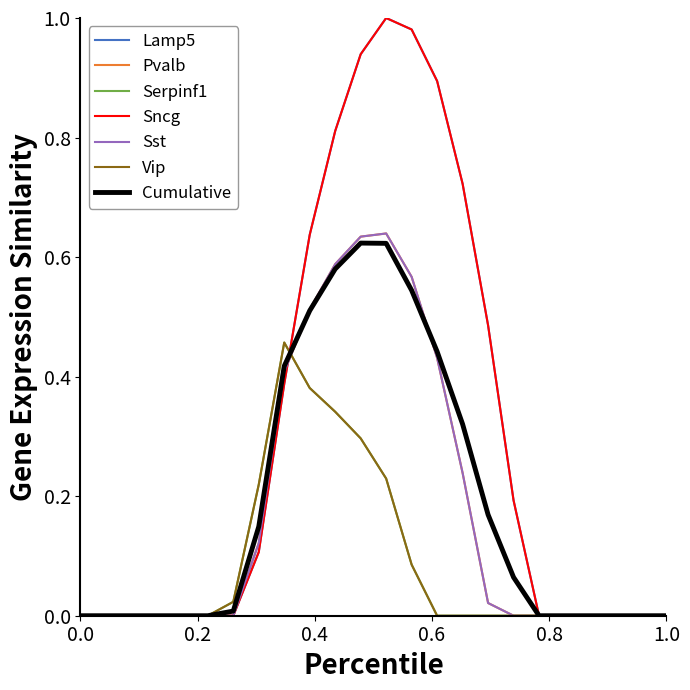

Does the chart have visible grid lines?

No